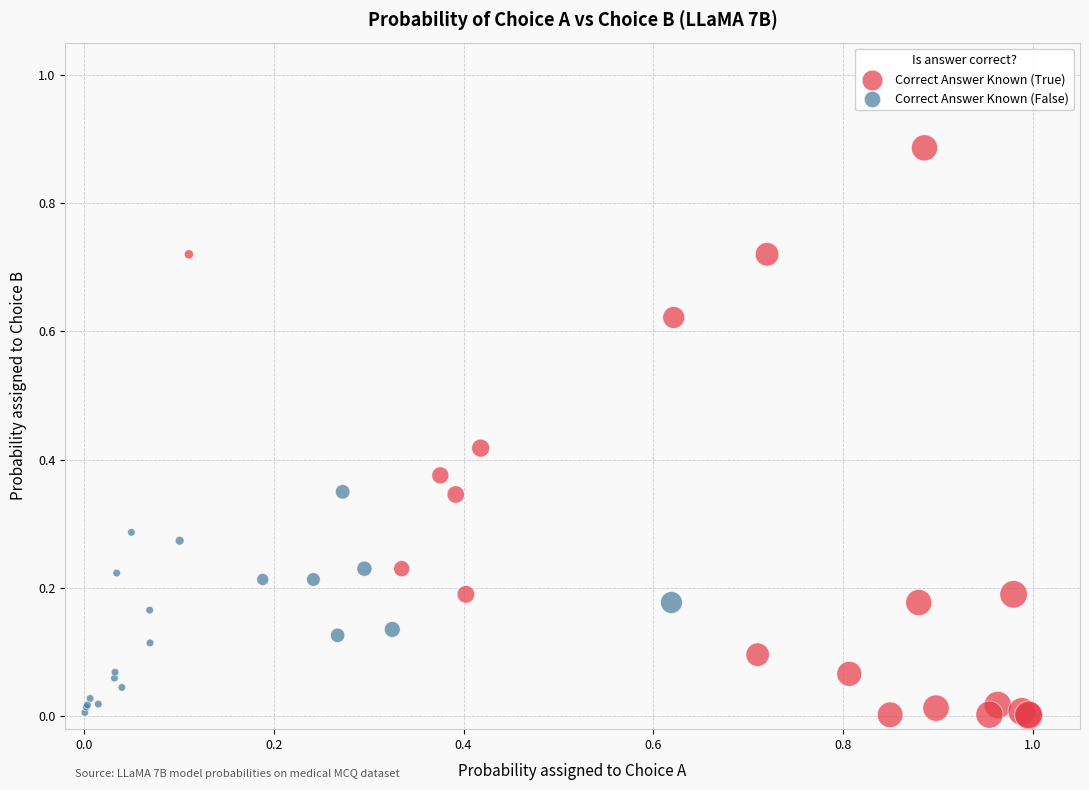

Which series has the widest spread of Y values?

Correct Answer Known (True)